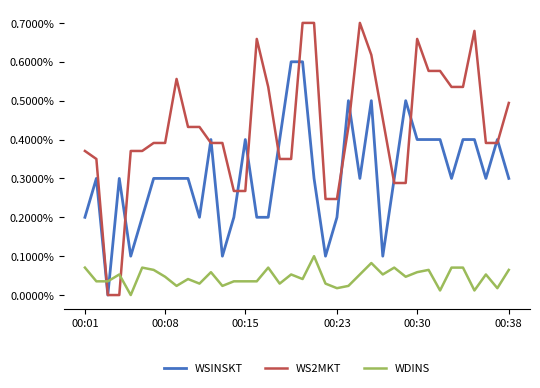

What are all the series names shown in the legend?

WSINSKT, WS2MKT, WDINS